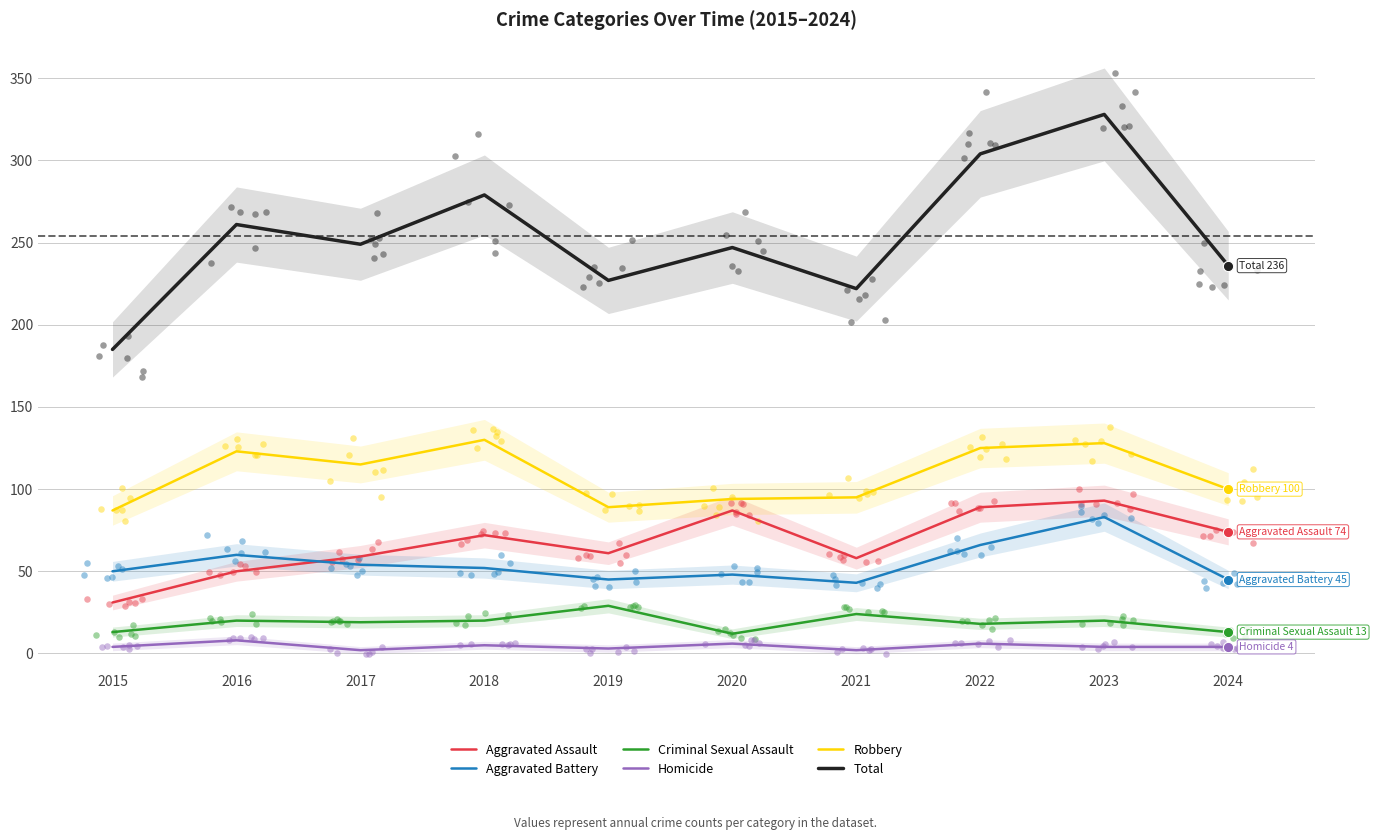

At how many categories does at least one series exceed 207?

9